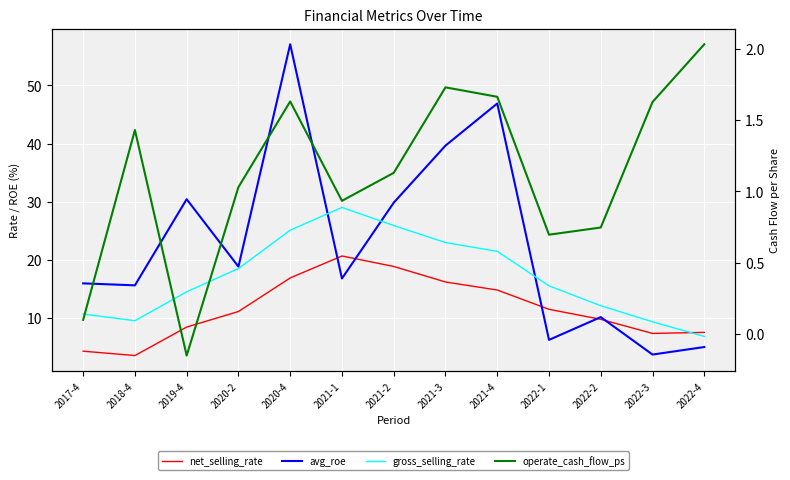

At which label does gross_selling_rate first exceed 15?

2020-2